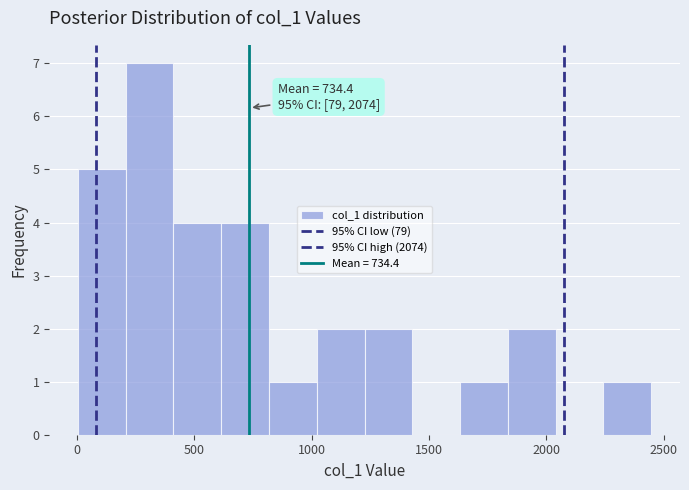

Over which range of the x-axis is the bar tallest?

200 to 400